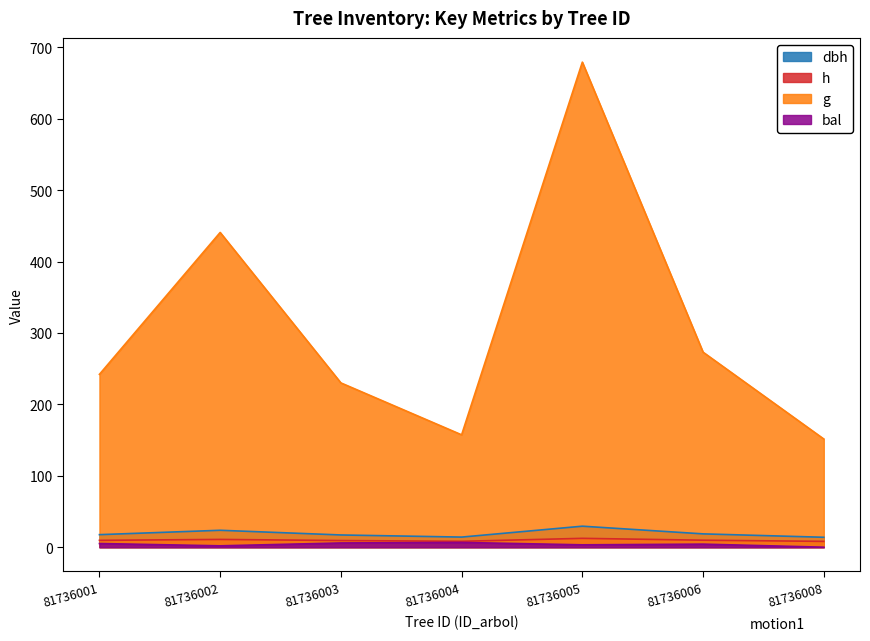

What is the spread (max minus min) of values at 81736005?

675.9